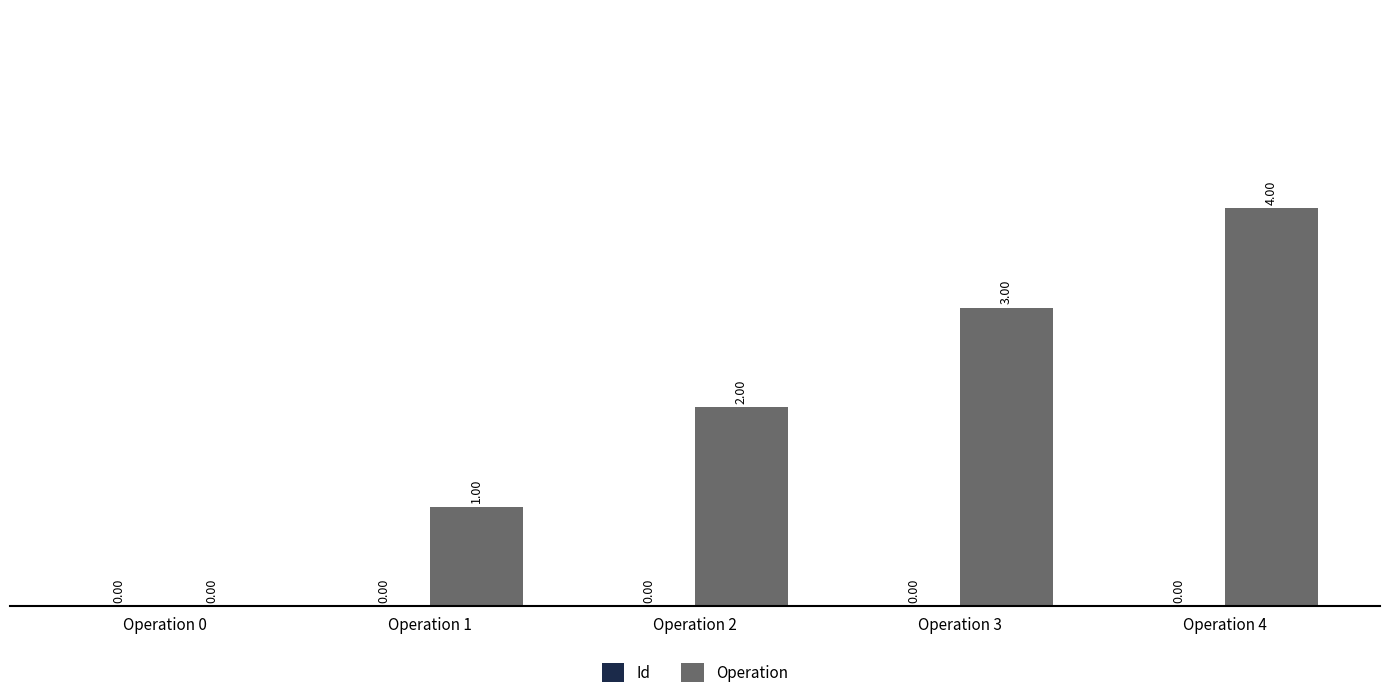

What is the sum of all values?

10